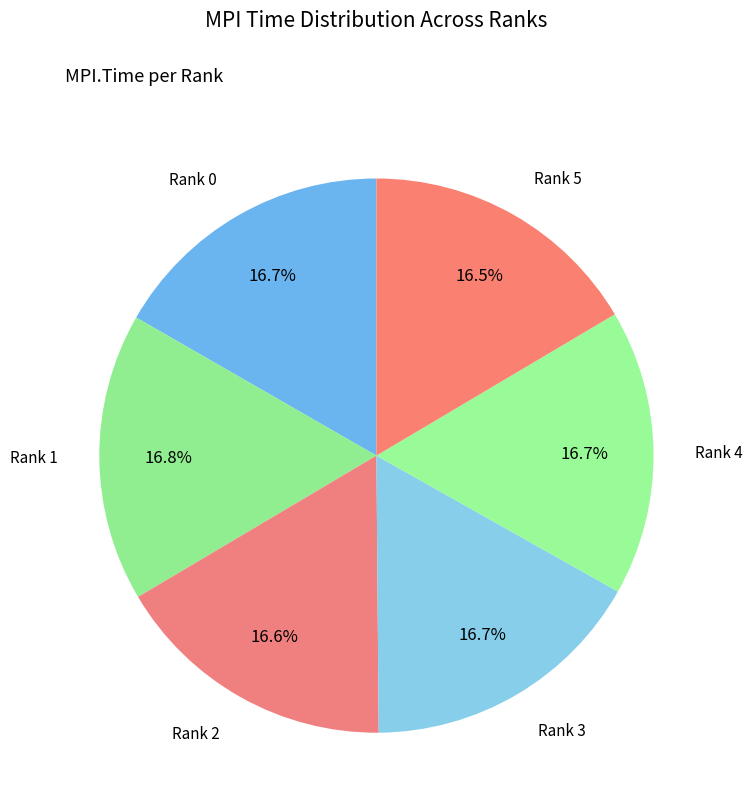

How many segments does this pie chart have?

6